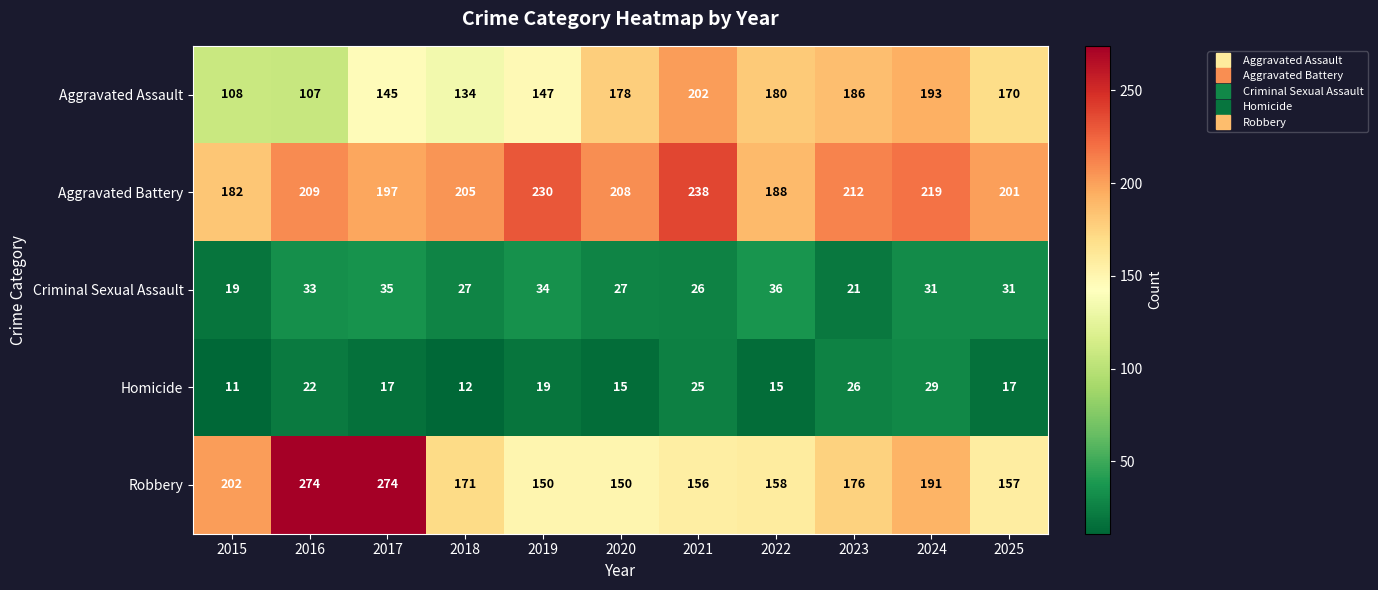

What is the highest value of the Homicide series?

29